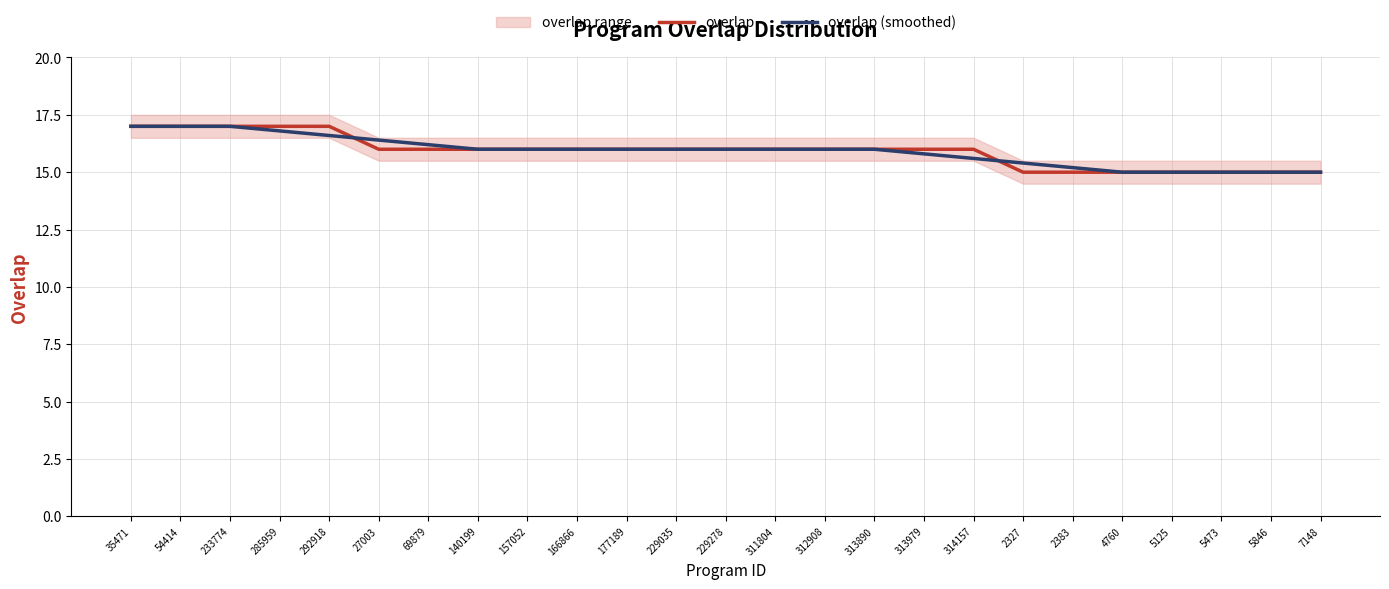

Which category has the lowest value across all series?

2327